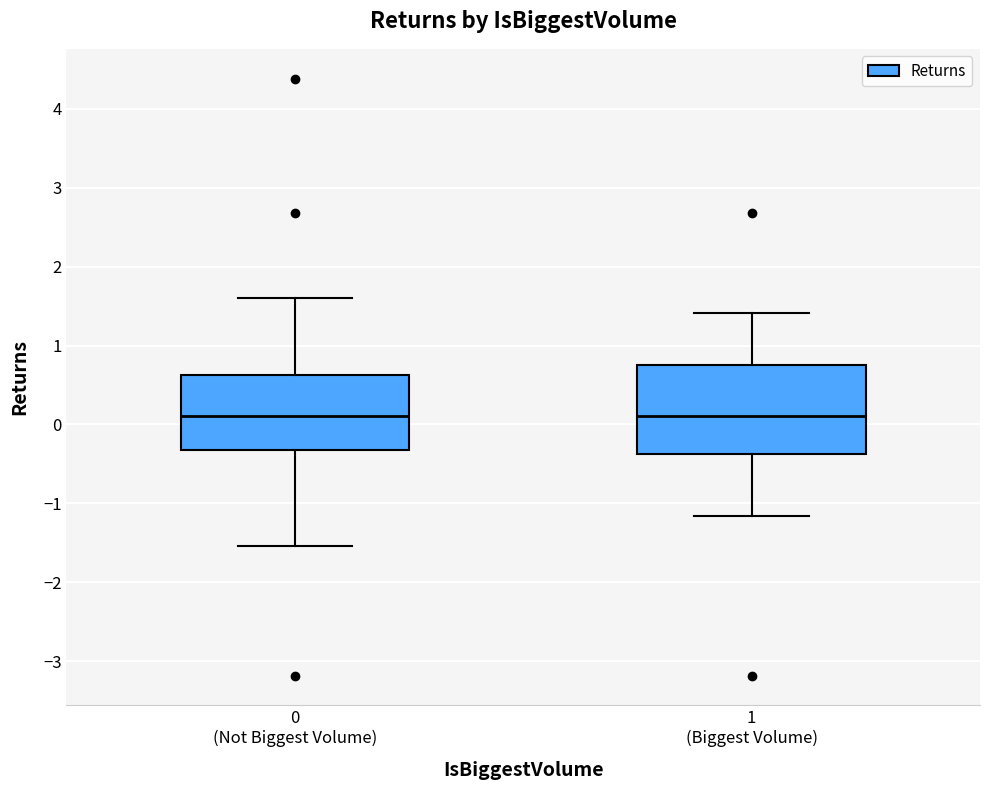

Which box is the tallest, from its lower edge to its upper edge?

1 (Biggest Volume)